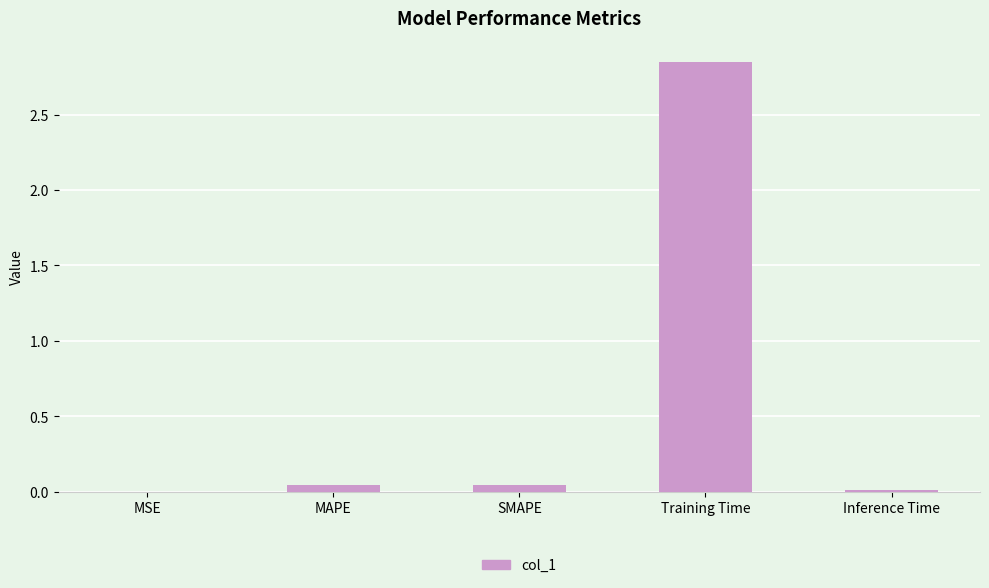

What is the sum of all values?

3.0